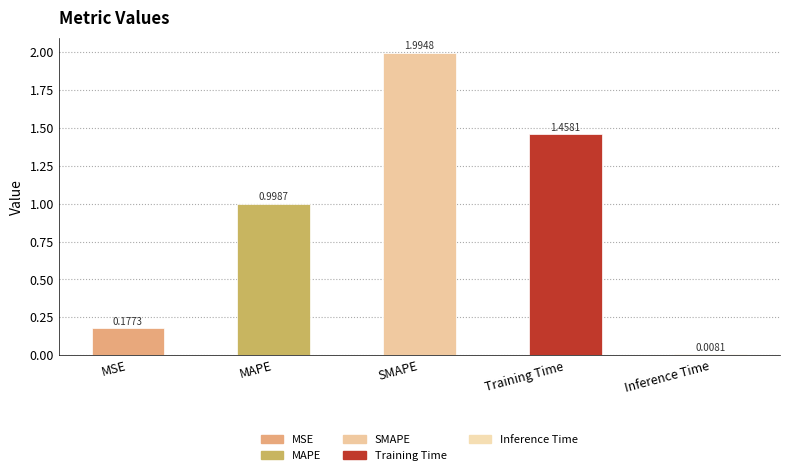

What is the label of the 3rd bar from the left?

SMAPE